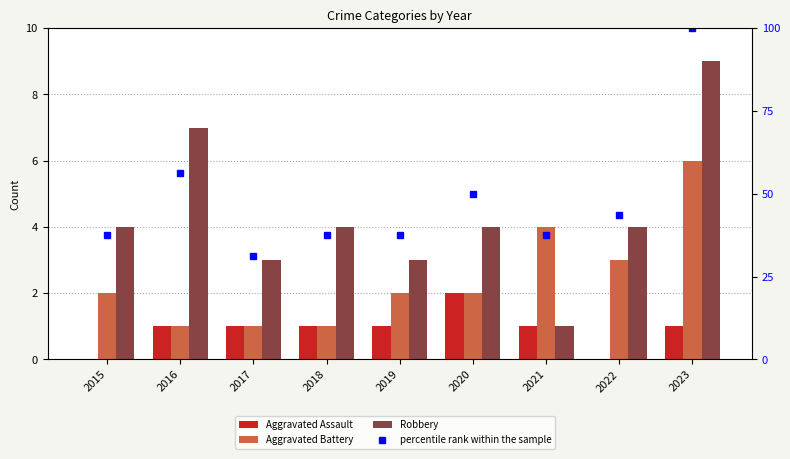

What is the difference between the highest and lowest values at 2018?

36.5